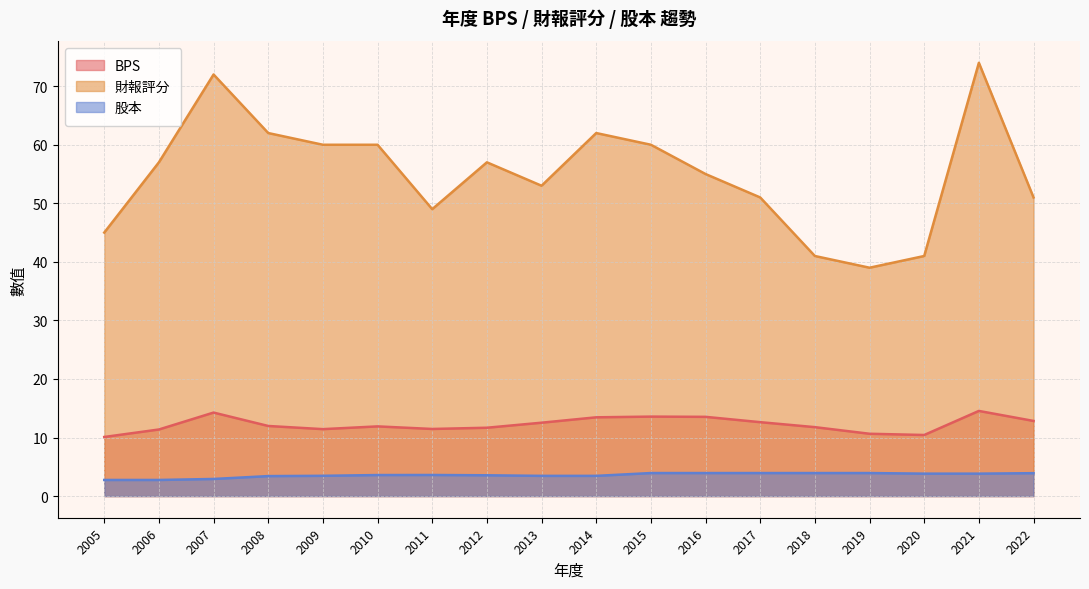

True or false: 股本 and BPS intersect in this chart.

False